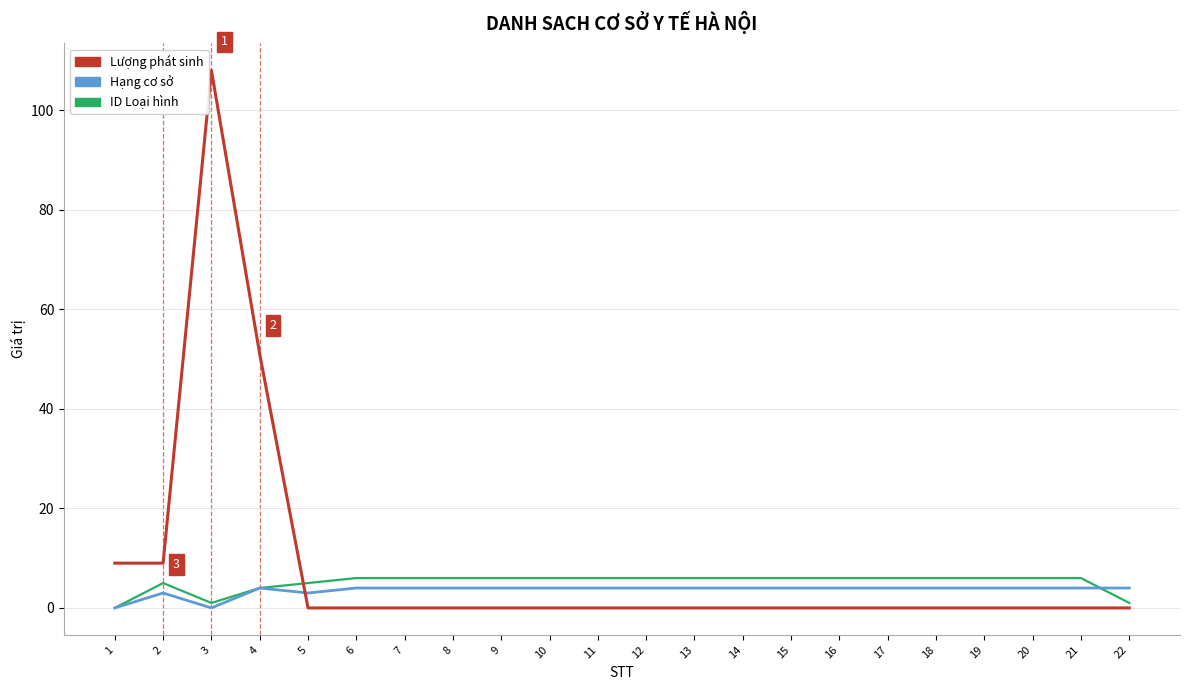

Which label corresponds to the largest value in the chart?

3